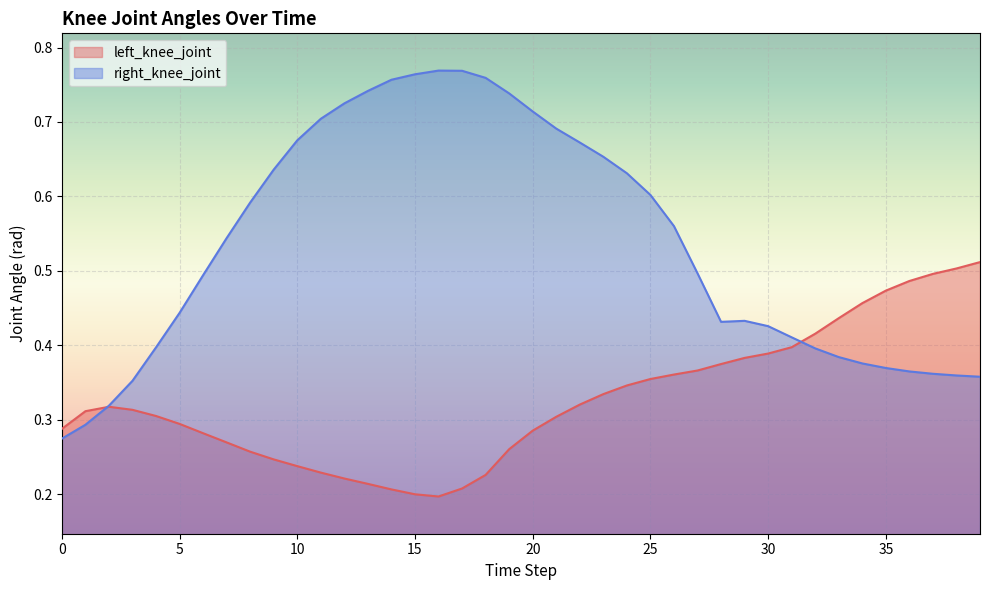

In right_knee_joint, how many points are lower than both neighbors (excluding endpoints)?

1